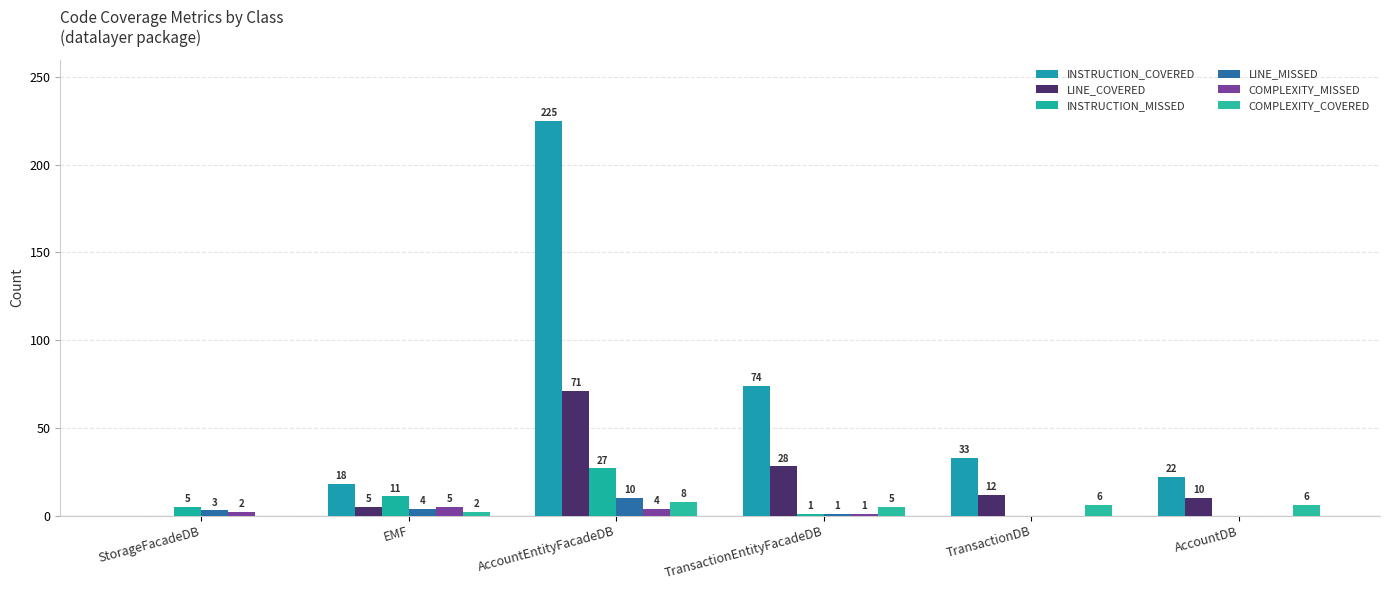

Reading left to right, list all the values displayed in this chart.

INSTRUCTION_COVERED: StorageFacadeDB=0	EMF=18	AccountEntityFacadeDB=225	TransactionEntityFacadeDB=74	TransactionDB=33	AccountDB=22
LINE_COVERED: StorageFacadeDB=0	EMF=5	AccountEntityFacadeDB=71	TransactionEntityFacadeDB=28	TransactionDB=12	AccountDB=10
INSTRUCTION_MISSED: StorageFacadeDB=5	EMF=11	AccountEntityFacadeDB=27	TransactionEntityFacadeDB=1	TransactionDB=0	AccountDB=0
LINE_MISSED: StorageFacadeDB=3	EMF=4	AccountEntityFacadeDB=10	TransactionEntityFacadeDB=1	TransactionDB=0	AccountDB=0
COMPLEXITY_MISSED: StorageFacadeDB=2	EMF=5	AccountEntityFacadeDB=4	TransactionEntityFacadeDB=1	TransactionDB=0	AccountDB=0
COMPLEXITY_COVERED: StorageFacadeDB=0	EMF=2	AccountEntityFacadeDB=8	TransactionEntityFacadeDB=5	TransactionDB=6	AccountDB=6